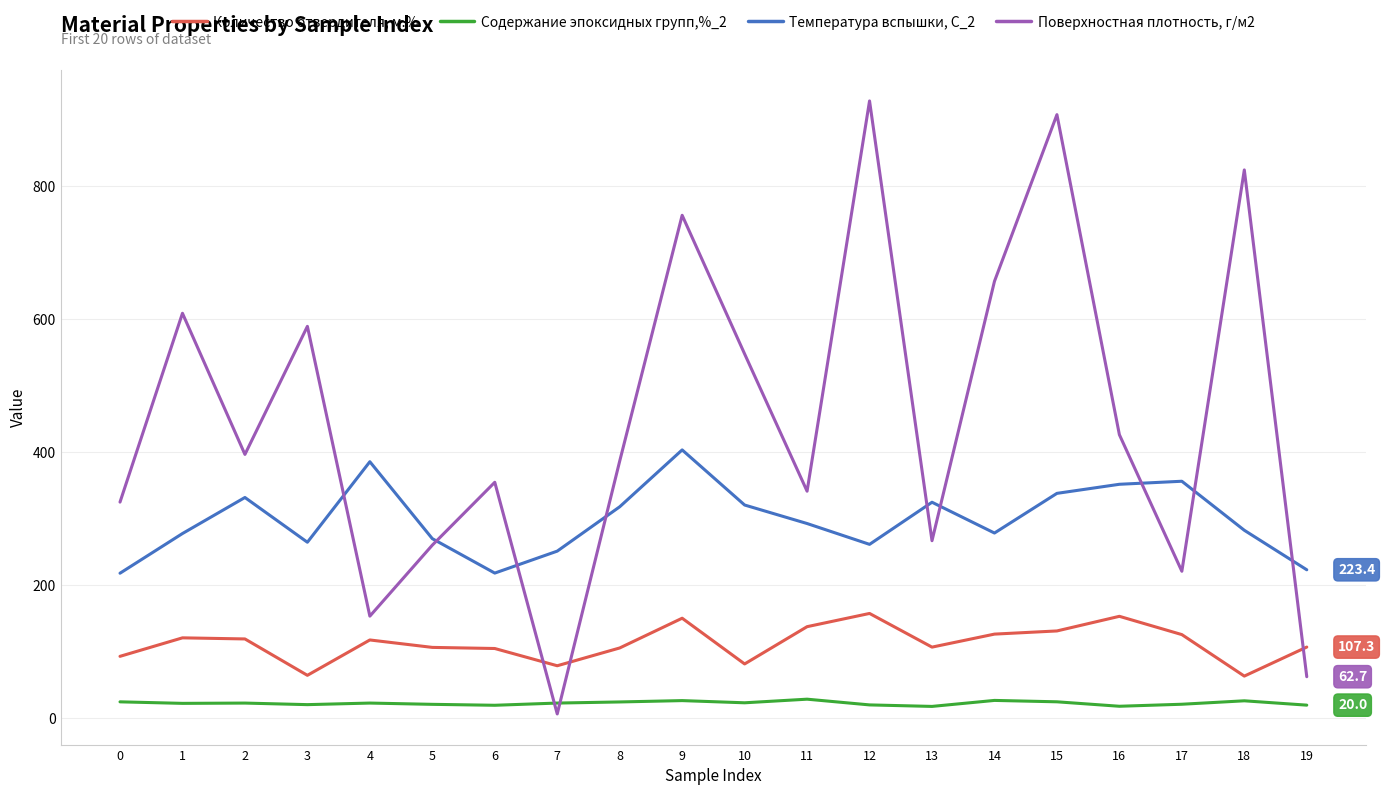

What is the spread (max minus min) of values at 10?

524.4